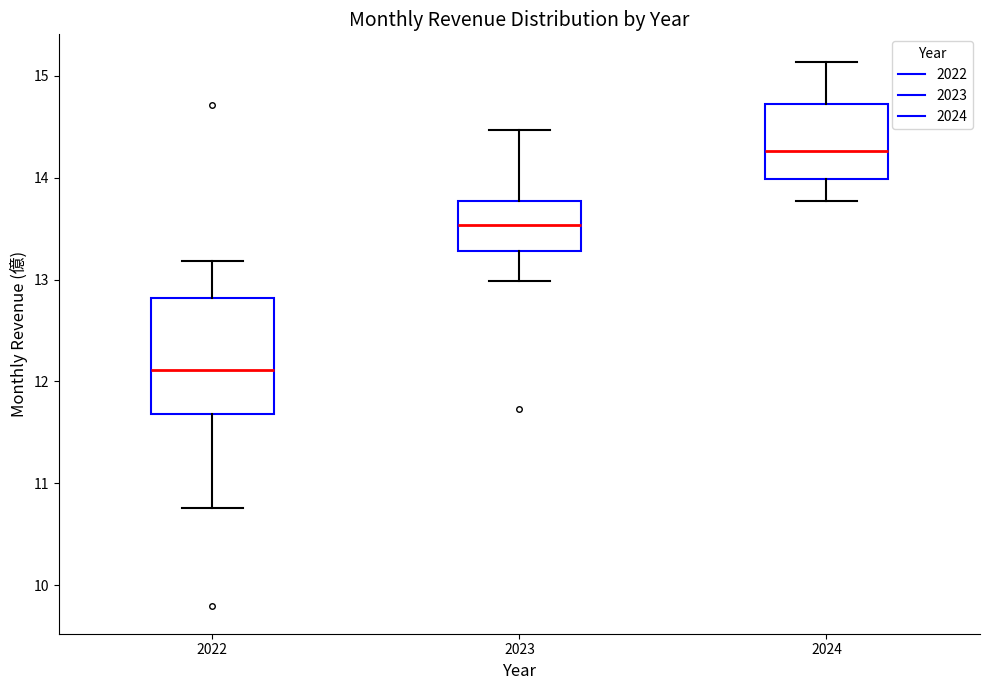

Reading left to right, transcribe this box plot: for each box, give where its median line is, the range the box spans, and where its two whiskers end, as read against the y-axis. The values are not printed on the chart, so give them approximately, as read against the axis.

2022: median 12.1, box 11.7 to 12.8, whiskers 10.8 to 13.2
2023: median 13.5, box 13.3 to 13.8, whiskers 13.0 to 14.5
2024: median 14.3, box 14.0 to 14.7, whiskers 13.8 to 15.1